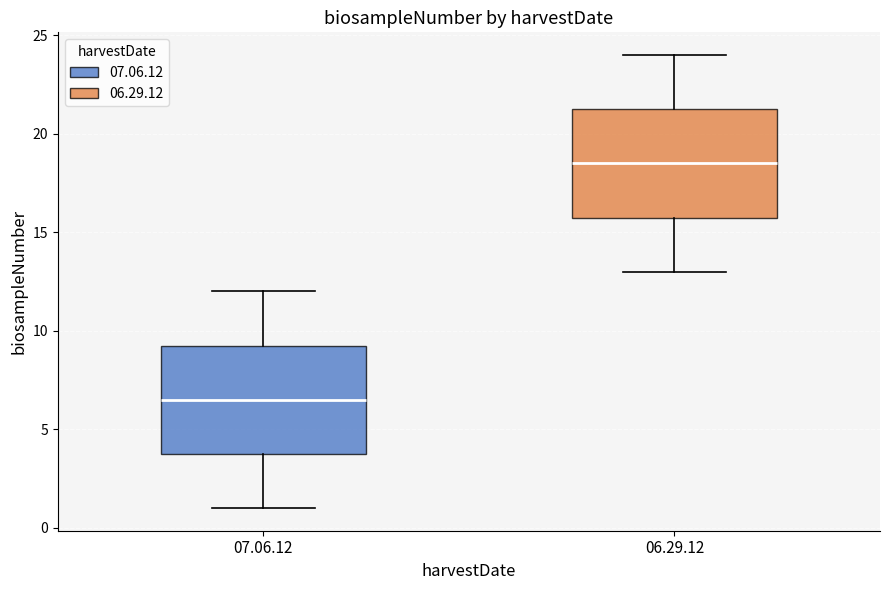

Reading left to right, read every box against the y-axis: the position of its median line, the range the box covers, and the ends of its whiskers. The values are not printed on the chart, so give them approximately, as read against the axis.

07.06.12: median 6.5, box 4.0 to 9.5, whiskers 1.0 to 12.0
06.29.12: median 18.5, box 16.0 to 21.5, whiskers 13.0 to 24.0